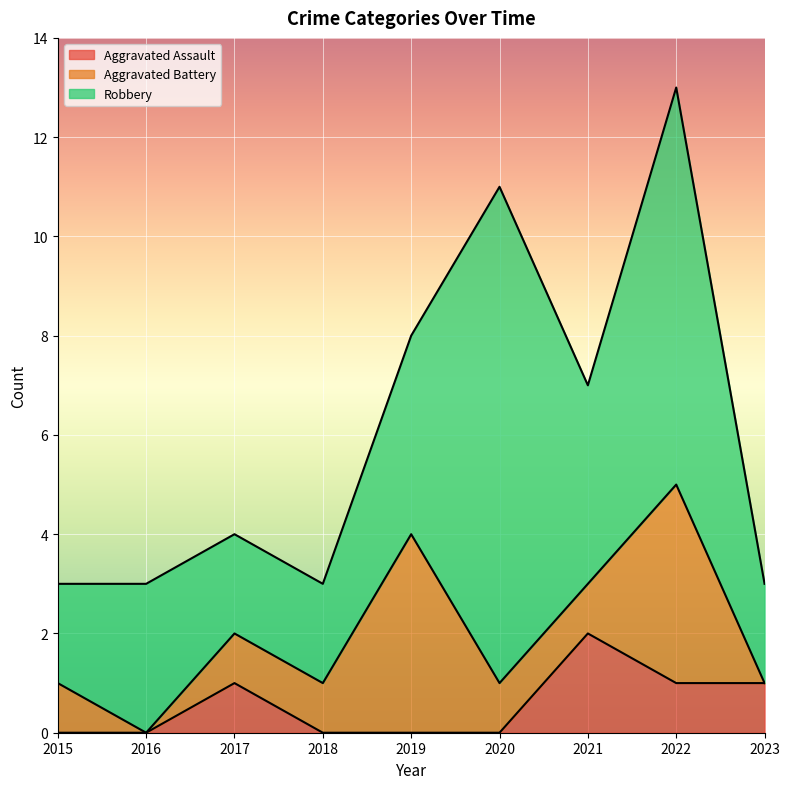

Reading right to left, transcribe all the data shown in this chart.

Aggravated Assault: 1	1	2	0	0	0	1	0	0
Aggravated Battery: 0	4	1	1	4	1	1	0	1
Robbery: 2	8	4	10	4	2	2	3	2